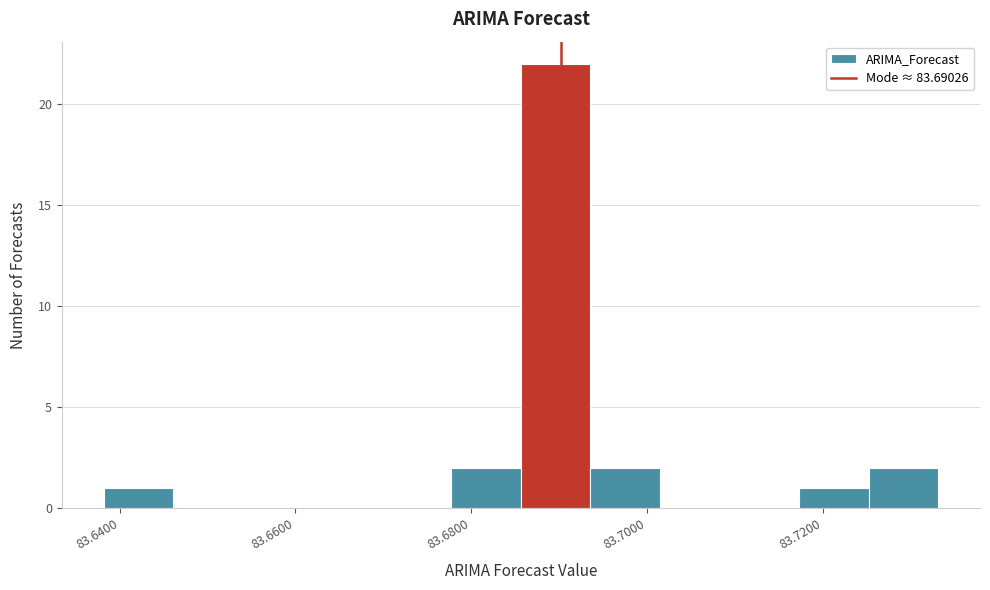

Read against the x-axis, roughly where is the centre of the tallest bar?

83.690